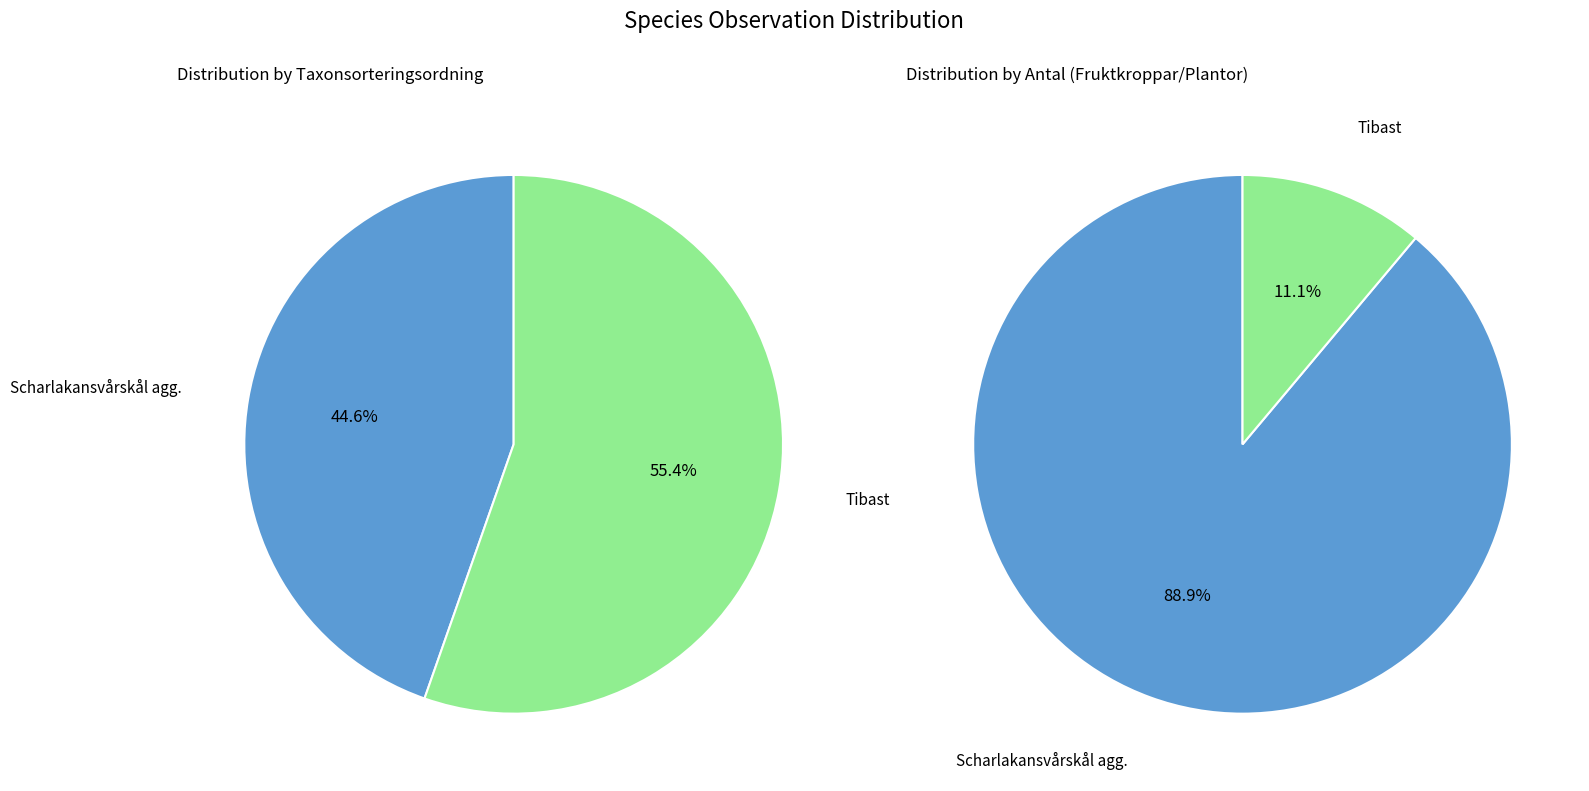

Is Tibast the majority of the pie?

No